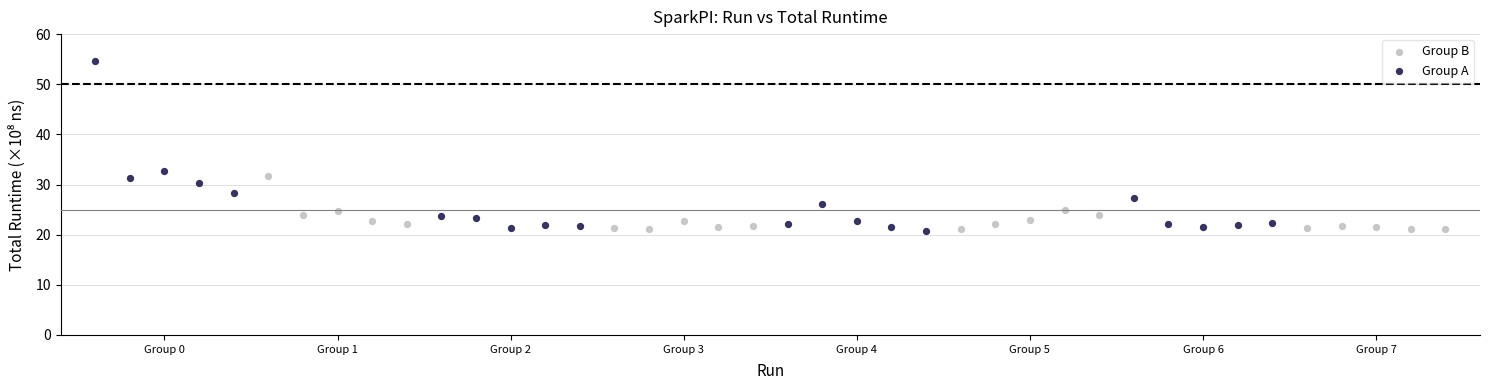

Which series has the widest spread of Y values?

Group A